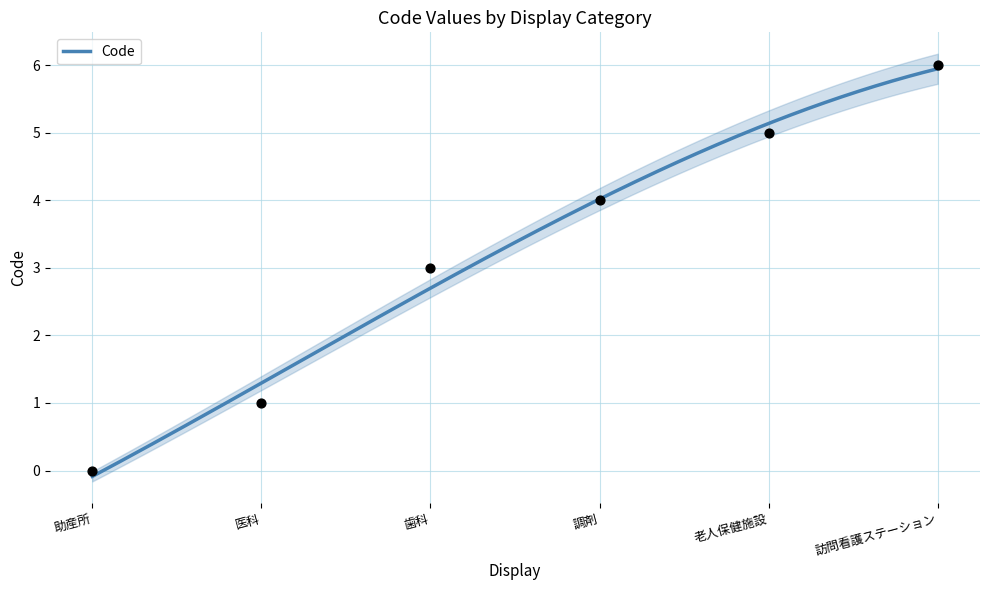

Which has a higher value, 訪問看護ステーション or 歯科?

訪問看護ステーション